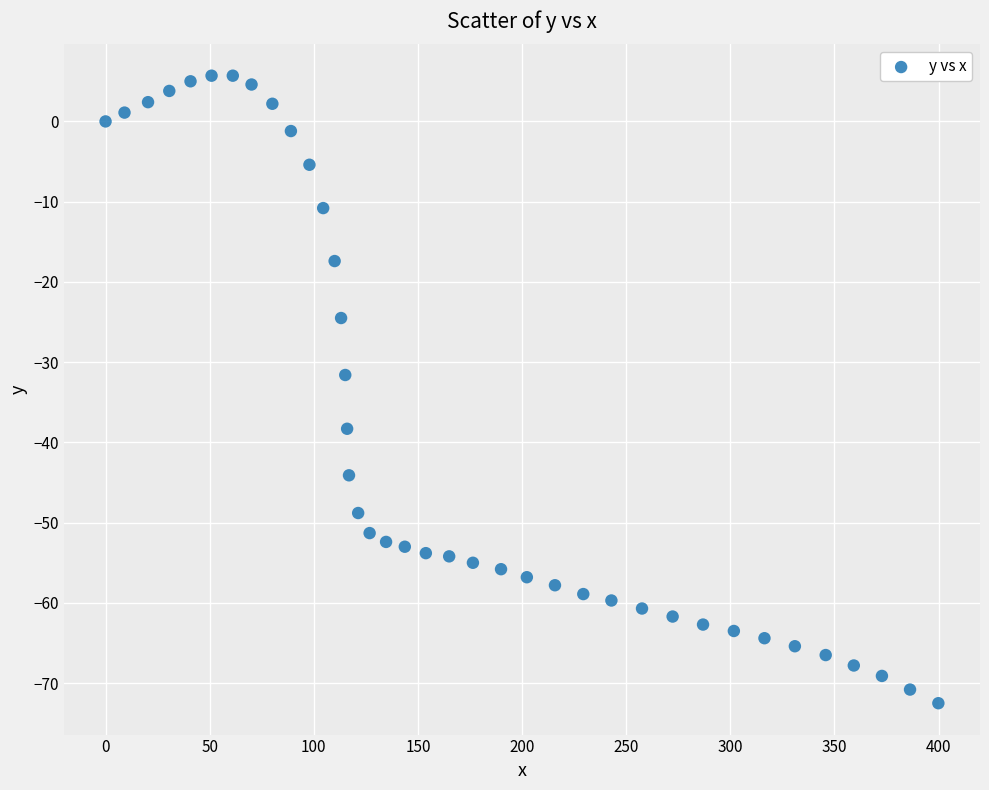

What is the range of Y values (max minus min)?

78.2